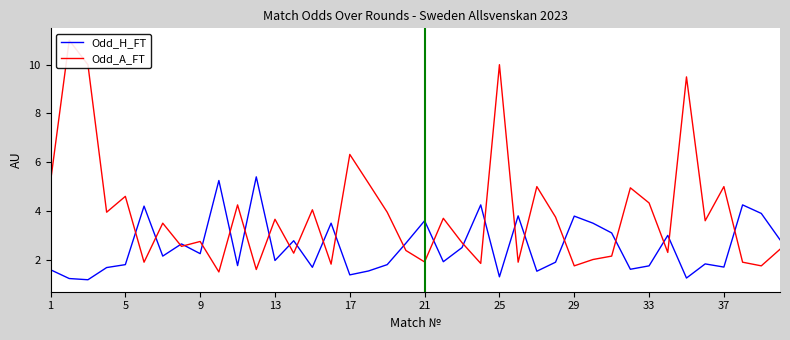

Does the chart display data point markers on the line(s)?

No